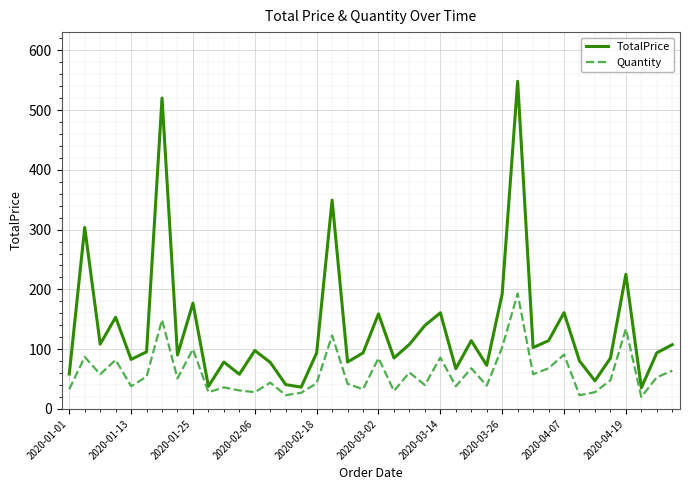

Rank the series by their average value, from highest to lowest.

TotalPrice, Quantity